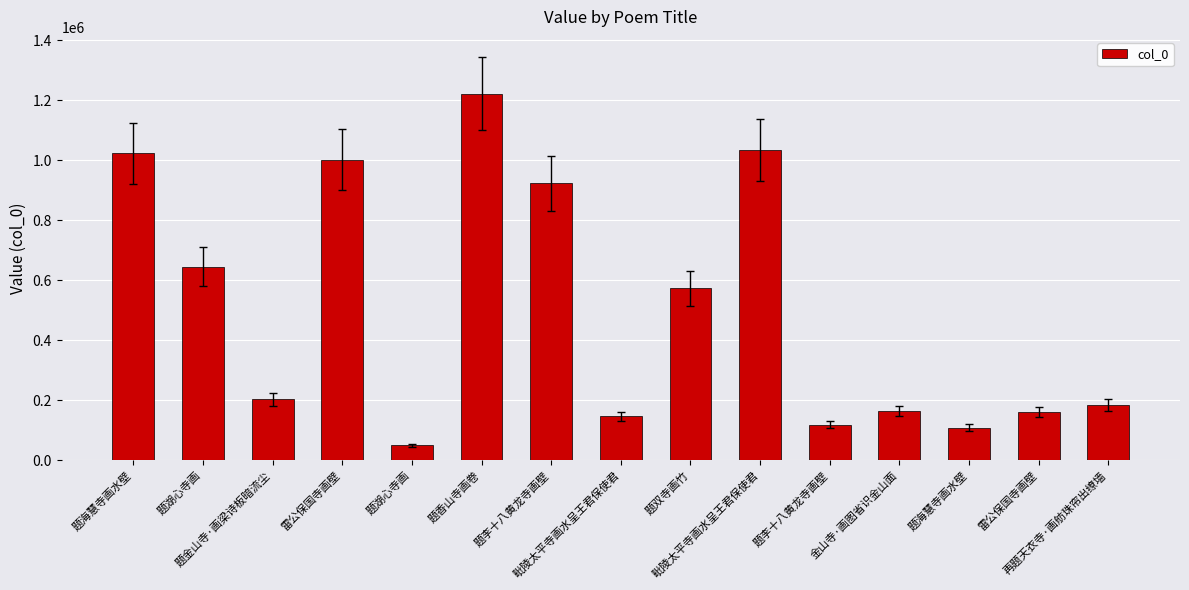

How many bars are there in total?

15